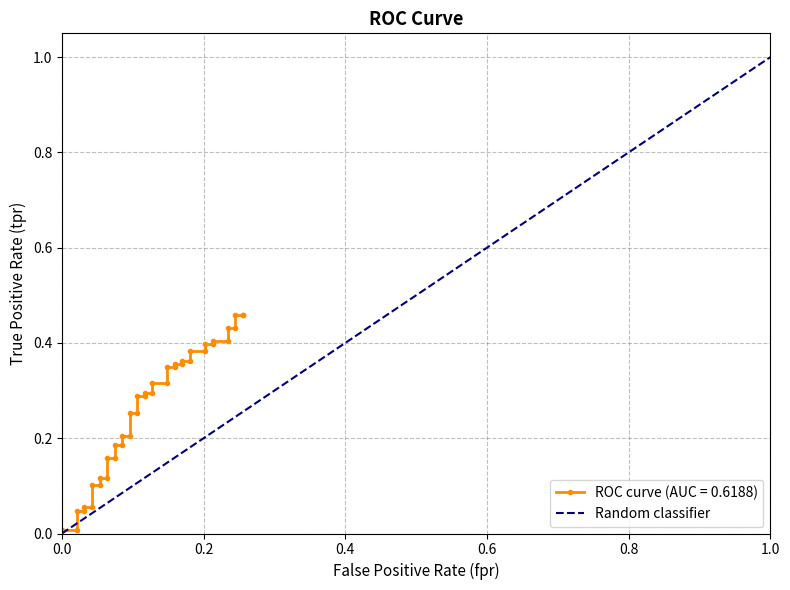

Count the number of data series in this chart.

1